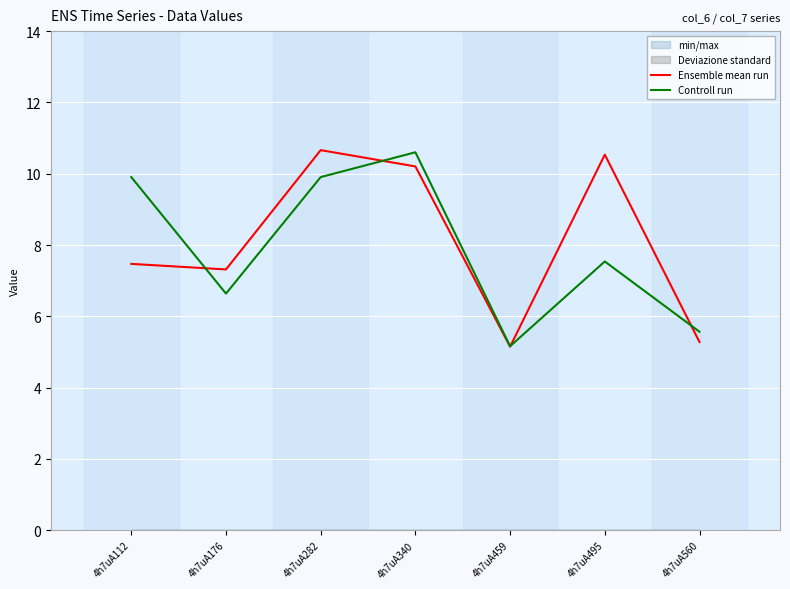

Between 4h7uA459 and 4h7uA495, which series saw the biggest shift?

Ensemble mean run